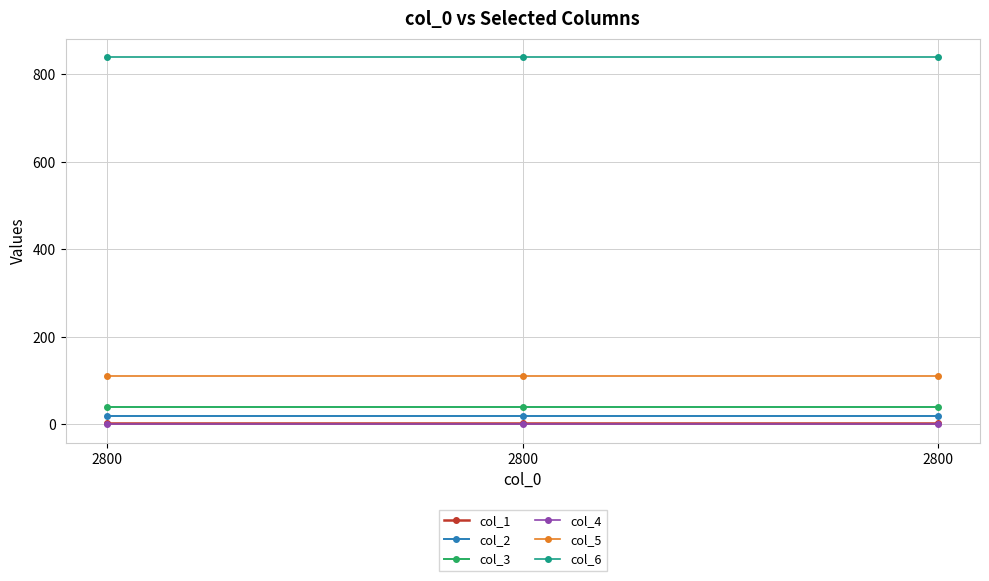

How many lines are shown in the chart?

6